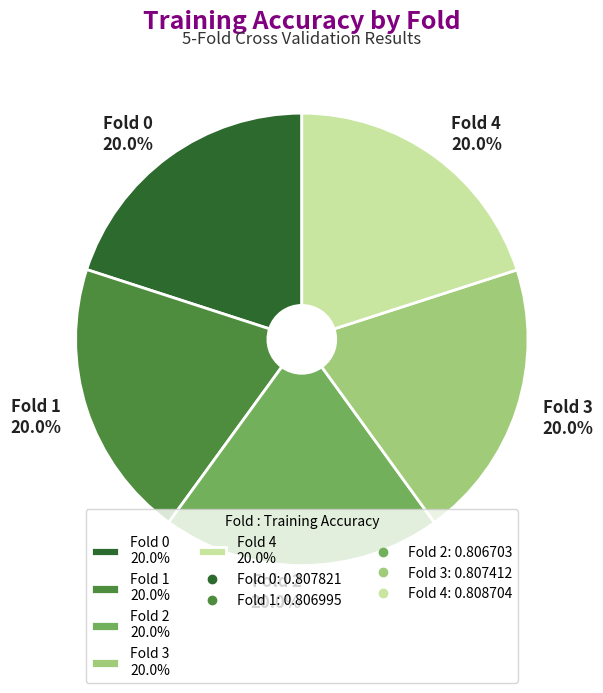

To the nearest percent, what is the combined percentage of Fold 4 and Fold 2?

40%